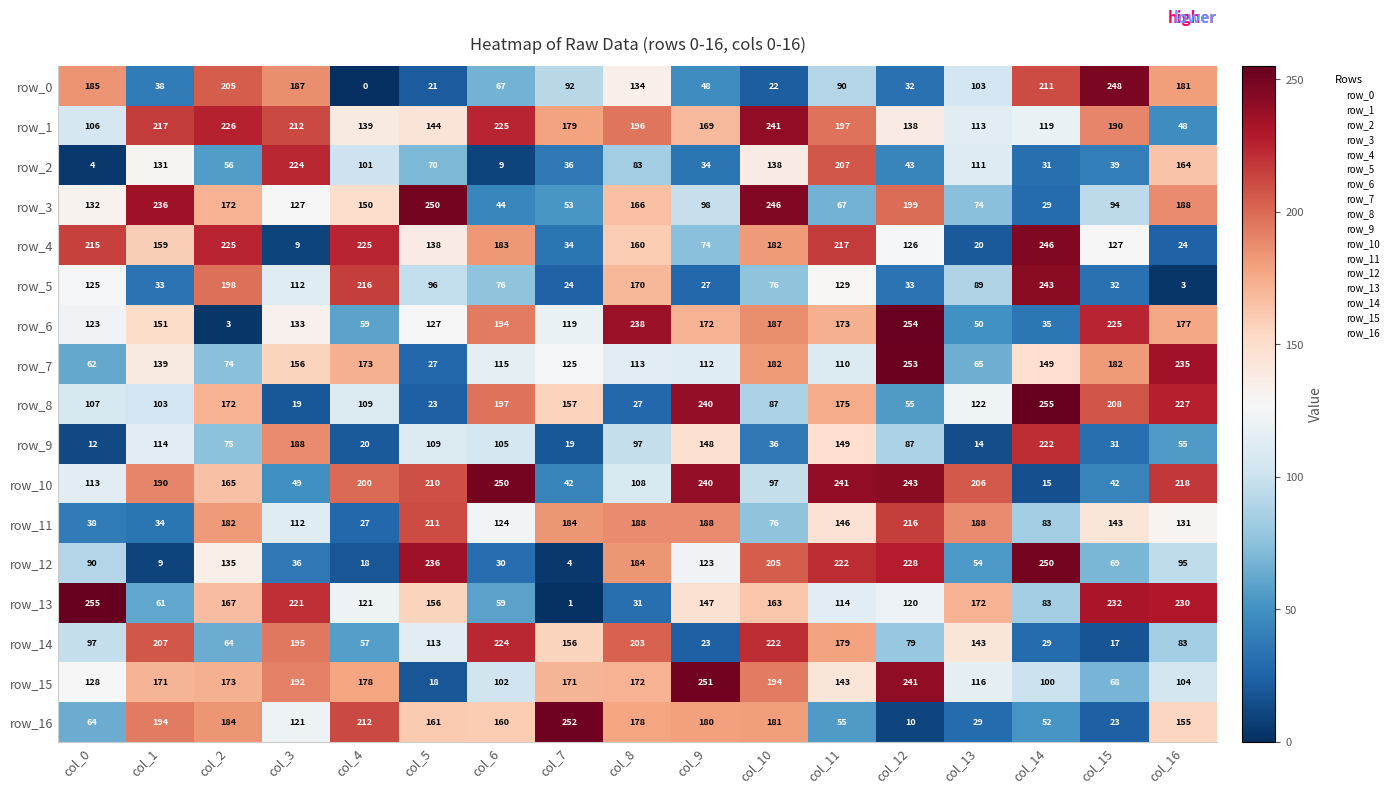

What is the difference between the row_16 values at col_16 and col_9?

25